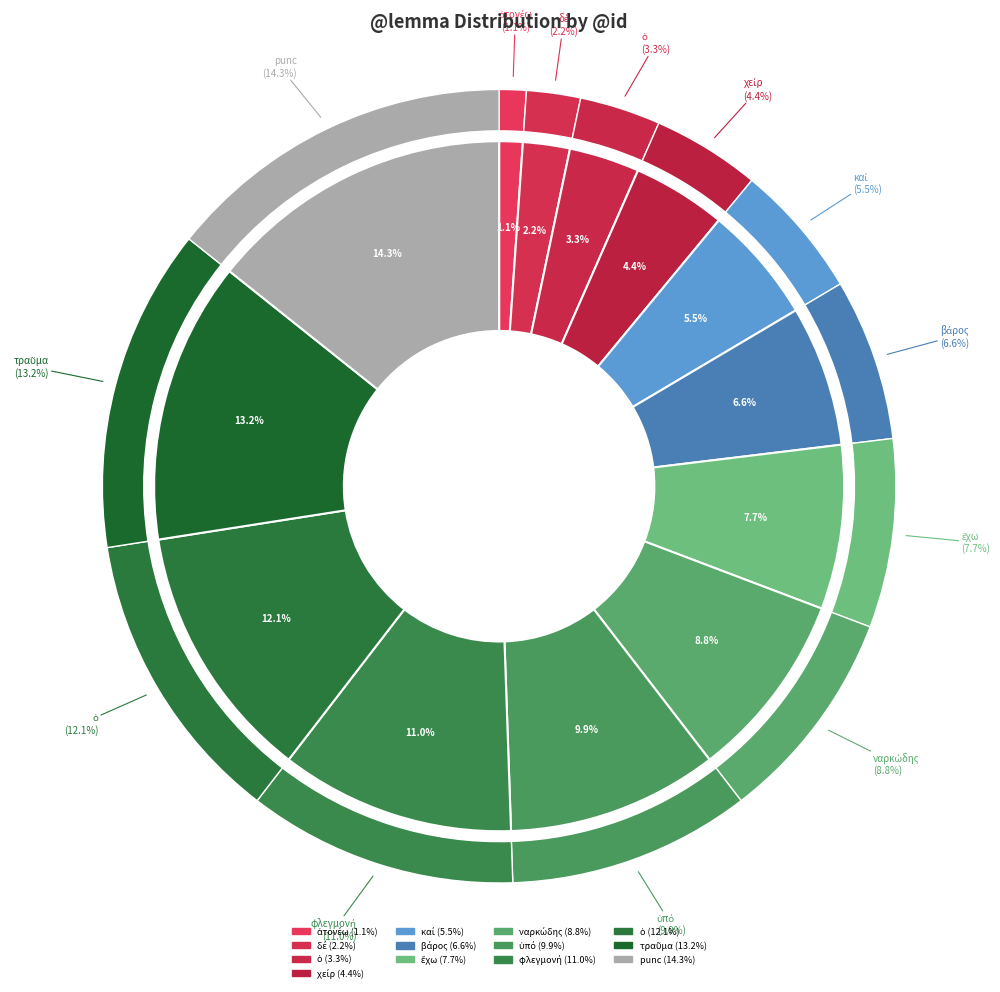

Which has a higher value, ὑπό or καί?

ὑπό